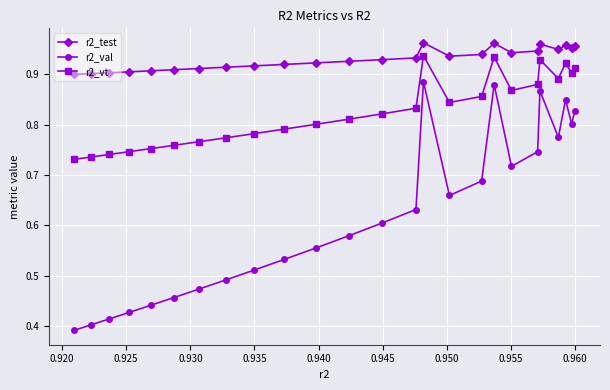

Count the r2_val values in the range 0 to 1.

25